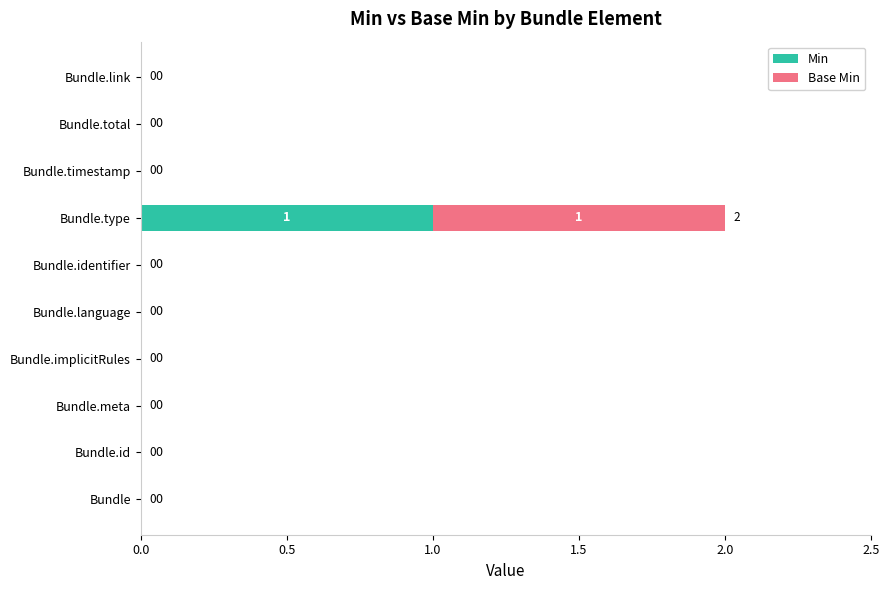

The value of Min at Bundle.implicitRules is 1. True or false?

False